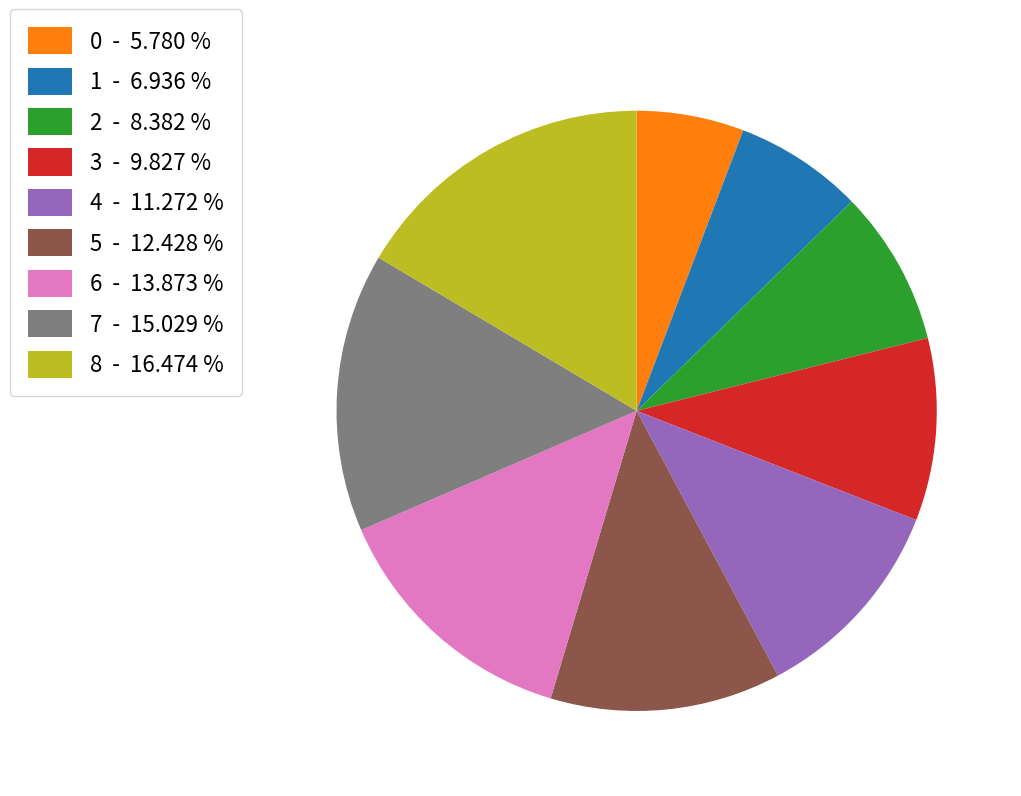

Is the sum of 3 and 6 greater than half?

No